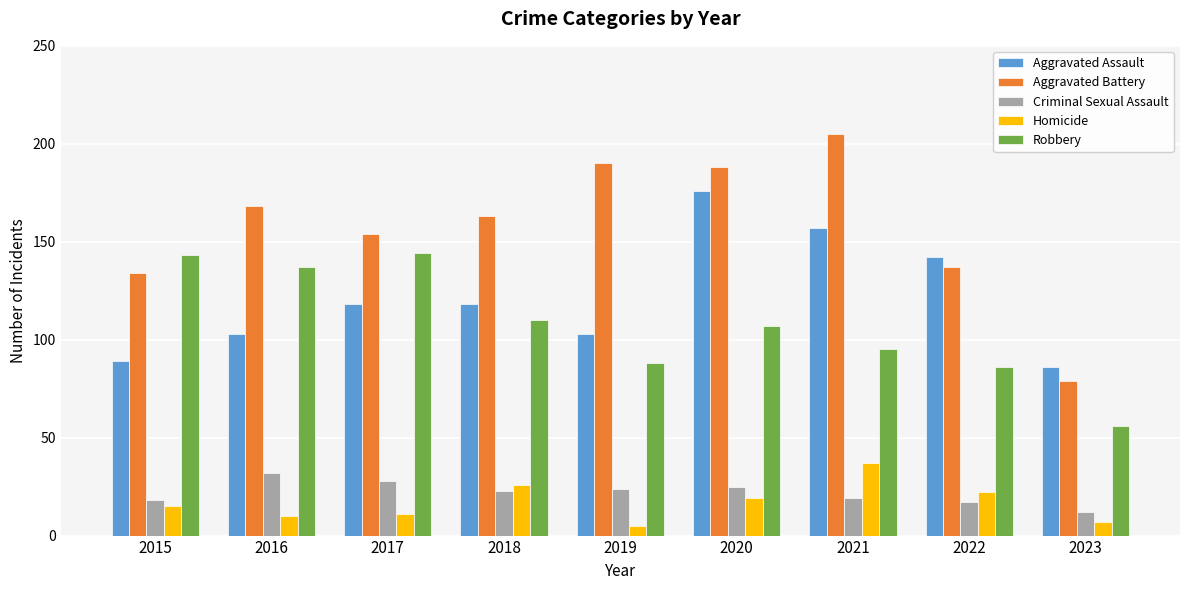

Which label corresponds to the largest value in the chart?

2021